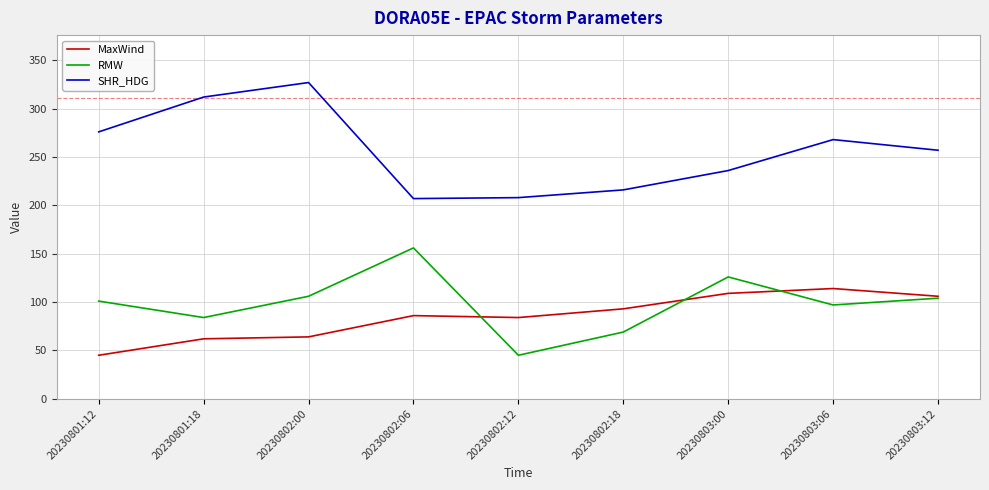

At which label does SHR_HDG reach its peak?

20230802:00